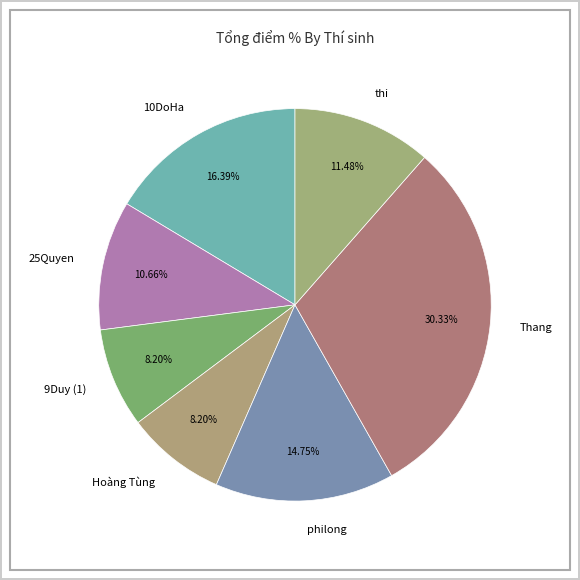

To the nearest percent, what portion does 9Duy (1) represent?

8%